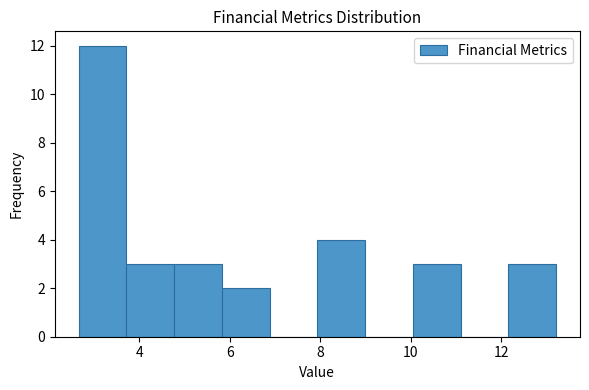

What is the height of the bar covering 2.6 to 3.8 on the x-axis? Neither the bar edges nor the heights are printed on the chart, so give them approximately, as read against the axes.

12